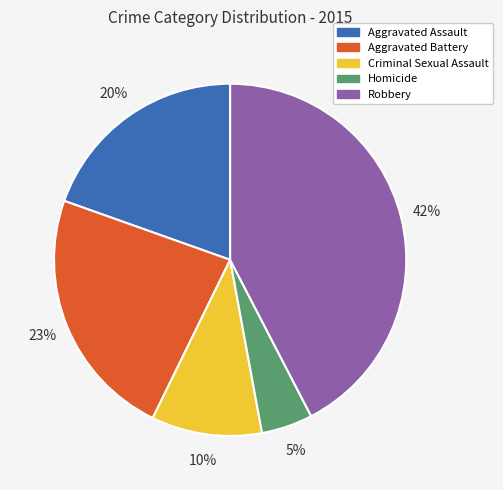

Combined, do Robbery and Aggravated Assault account for over 50%?

Yes